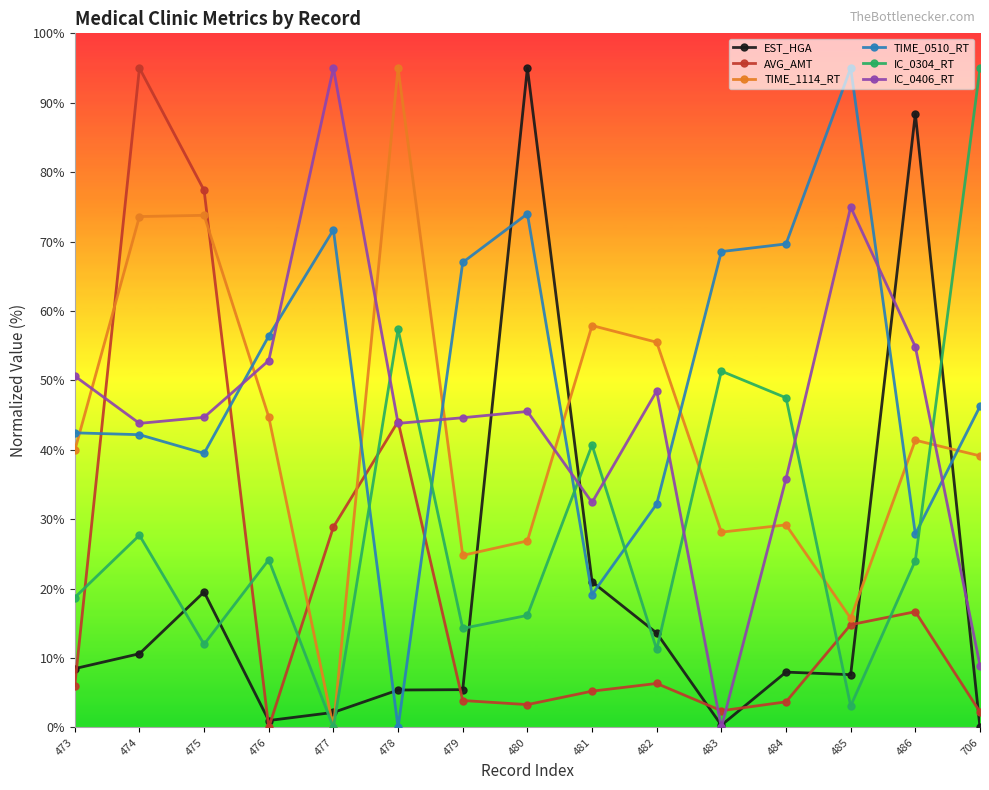

The value of EST_HGA at 477 is 2.2. True or false?

True